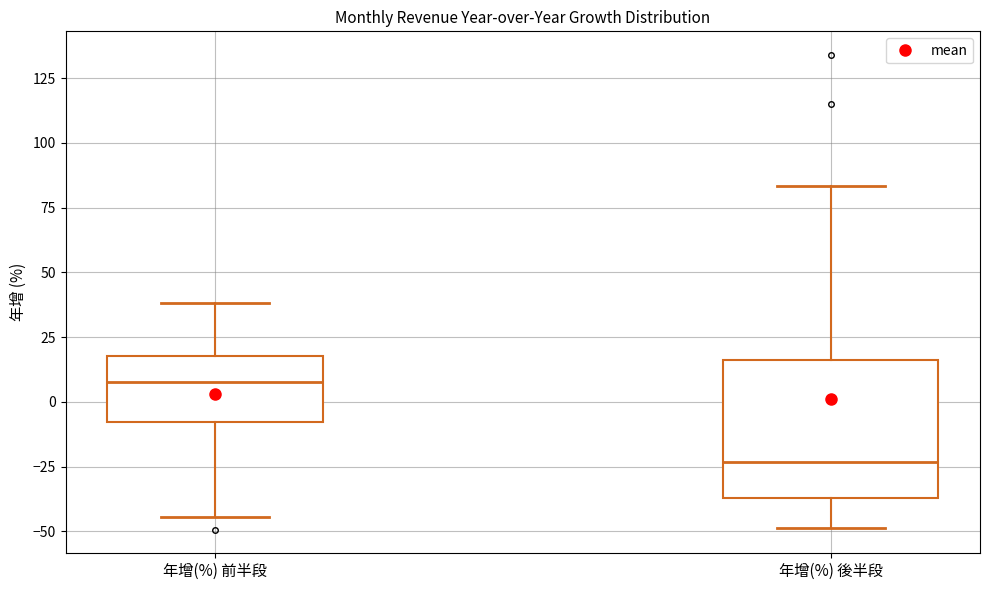

Reading left to right, transcribe this box plot: for each box, give where its median line is, the range the box spans, and where its two whiskers end, as read against the y-axis. The values are not printed on the chart, so give them approximately, as read against the axis.

年增(%) 前半段: median 10, box -10 to 20, whiskers -45 to 40
年增(%) 後半段: median -25, box -35 to 15, whiskers -50 to 85